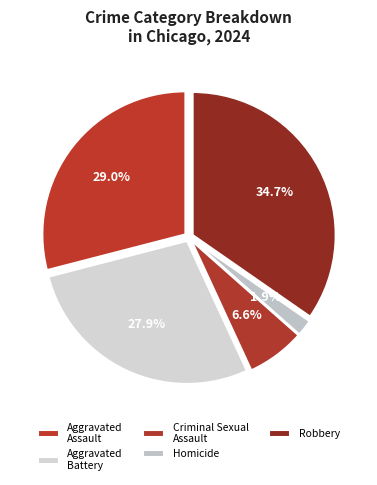

Count the number of slices in the pie.

5